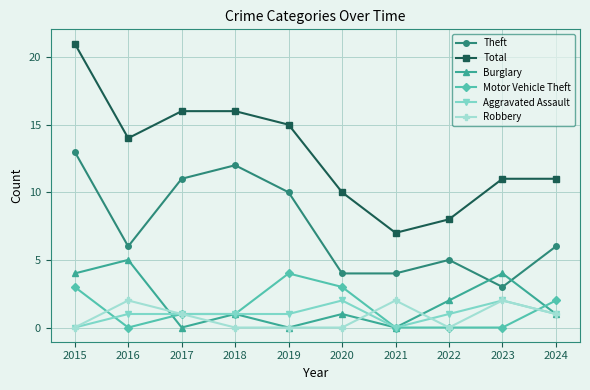

What is the sum of all Aggravated Assault values?

10